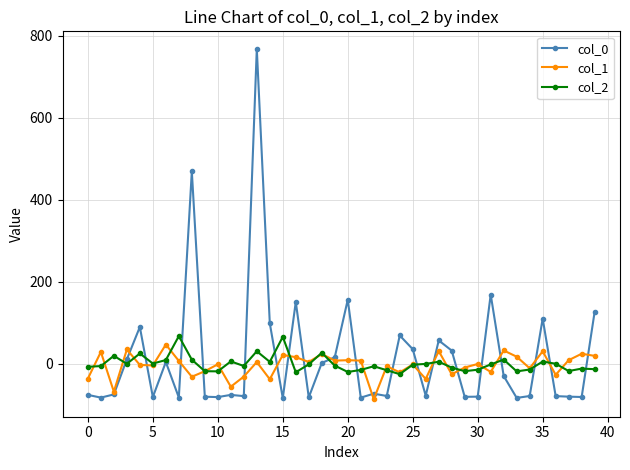

Which series has the largest range (max minus min)?

col_0